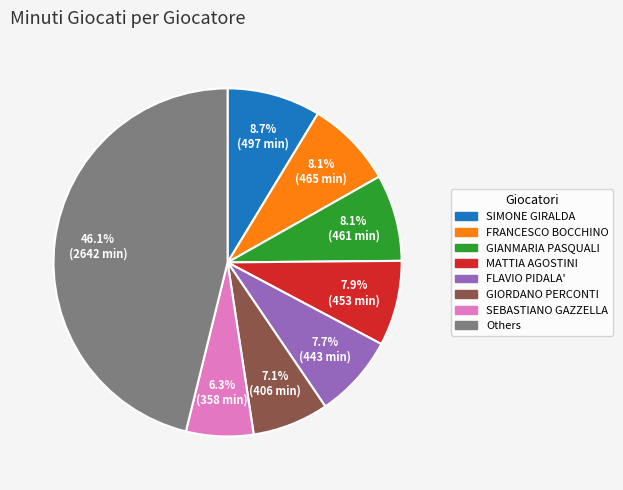

Is there a majority slice in this chart?

No